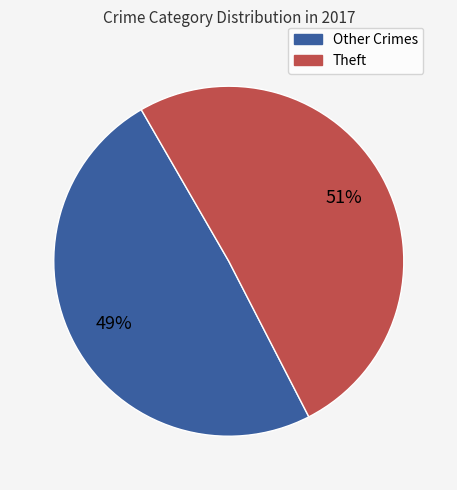

Is there a majority slice in this chart?

Yes